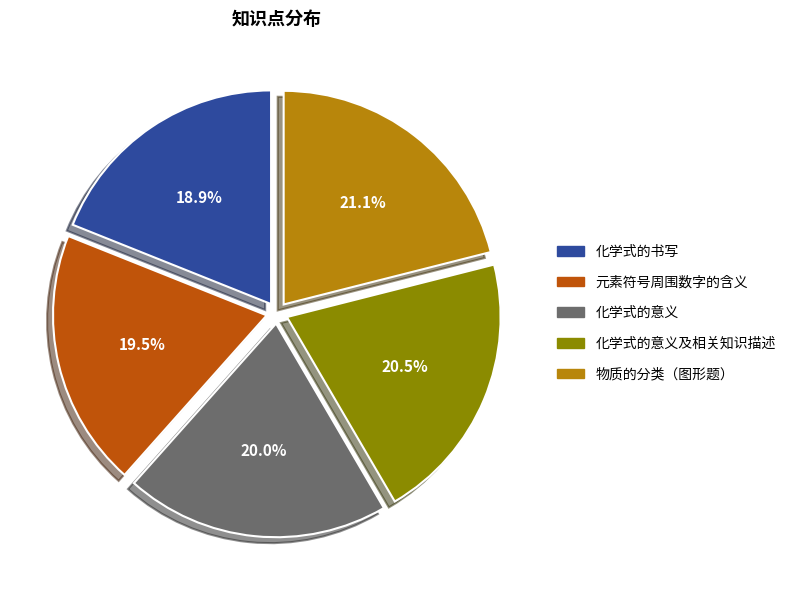

Is there any slice that represents more than half of the pie?

No